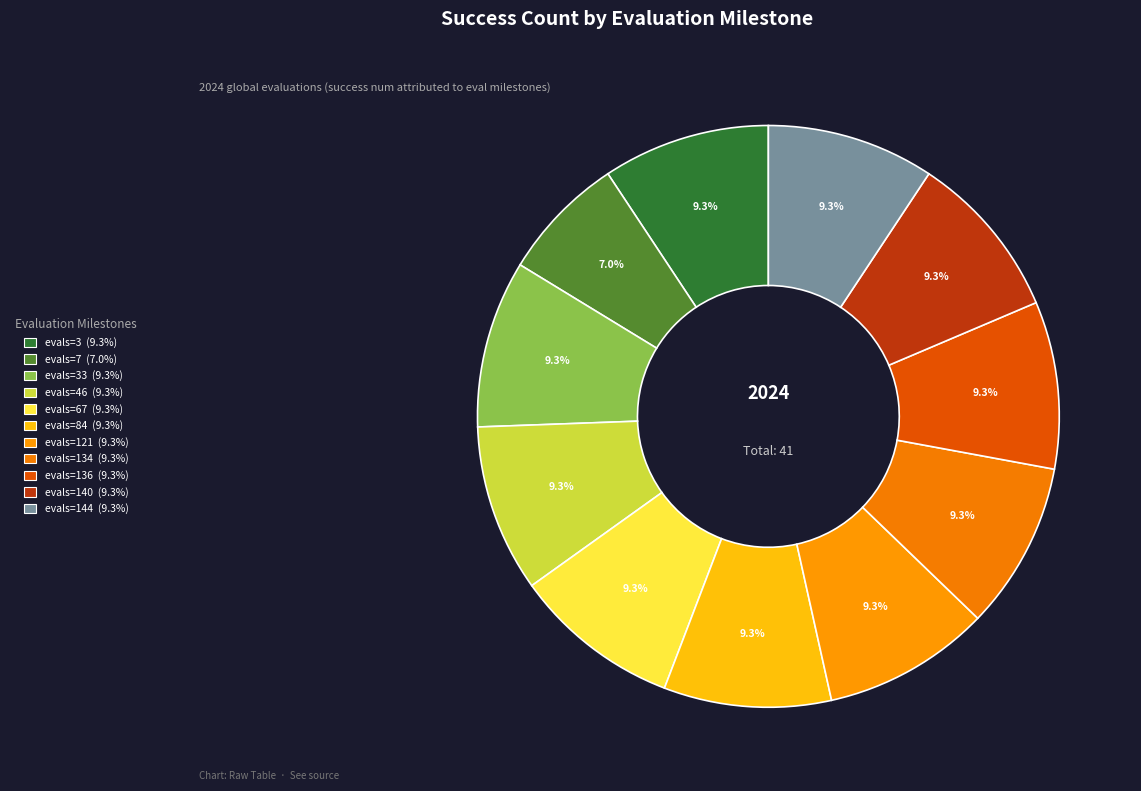

How many slices are in this pie chart?

11